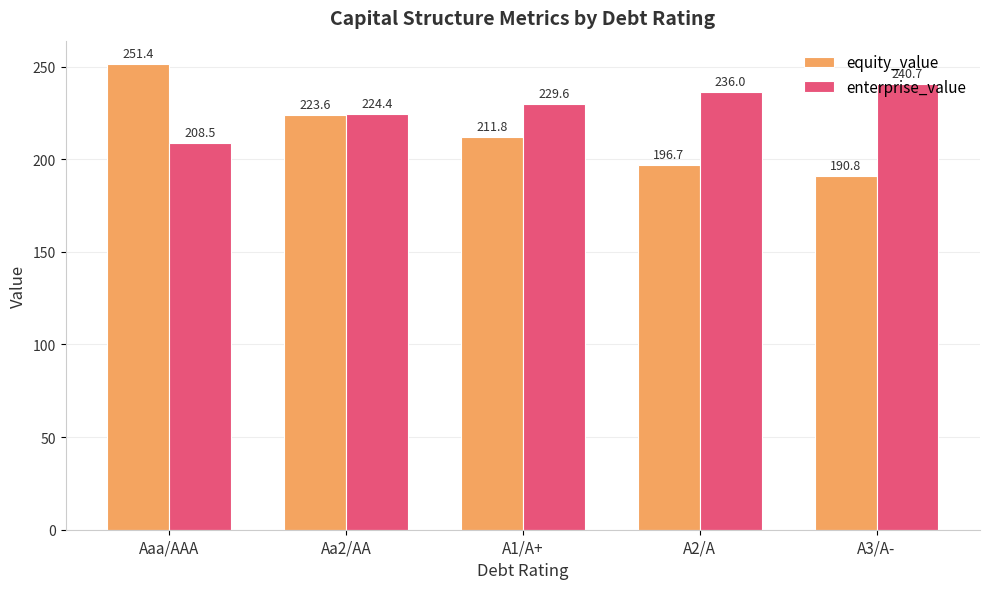

How many categories are shown in the chart?

5